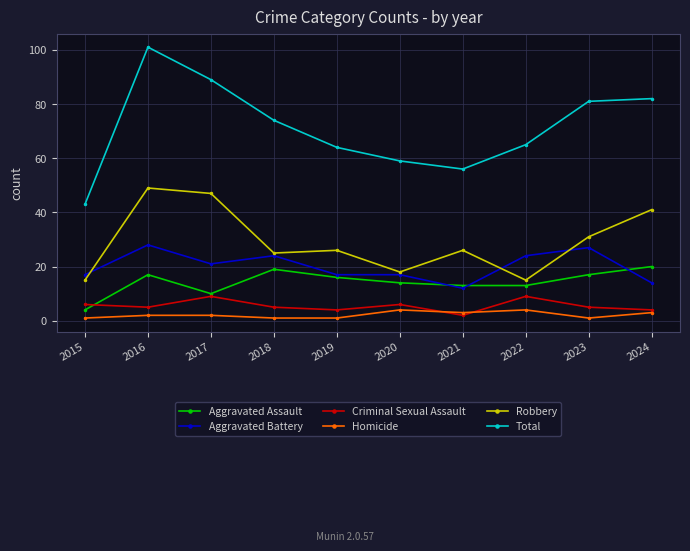

True or false: Homicide and Criminal Sexual Assault intersect in this chart.

True